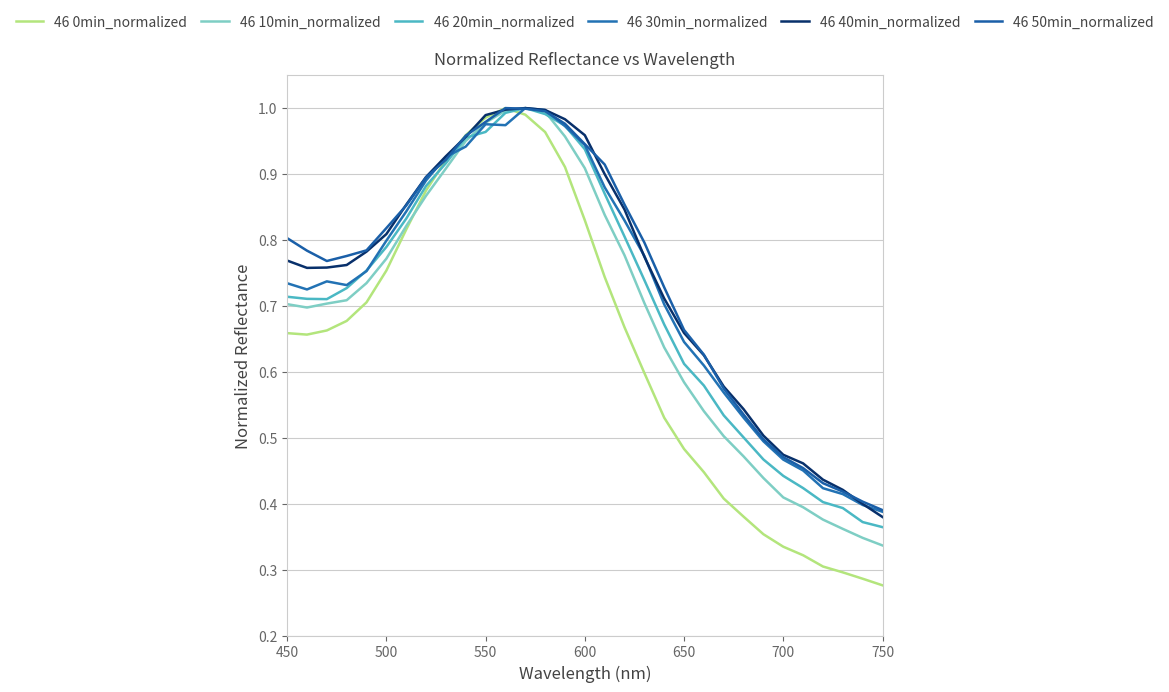

What is the value of the 46 10min_normalized point at the 31st from the left?

0.3